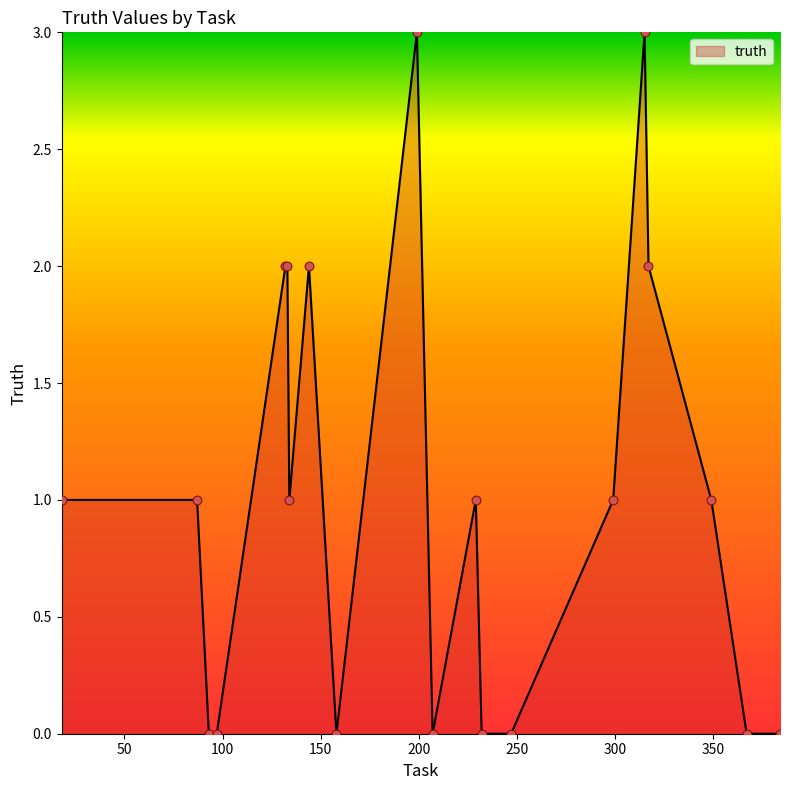

What is the difference between the maximum and minimum values?

3